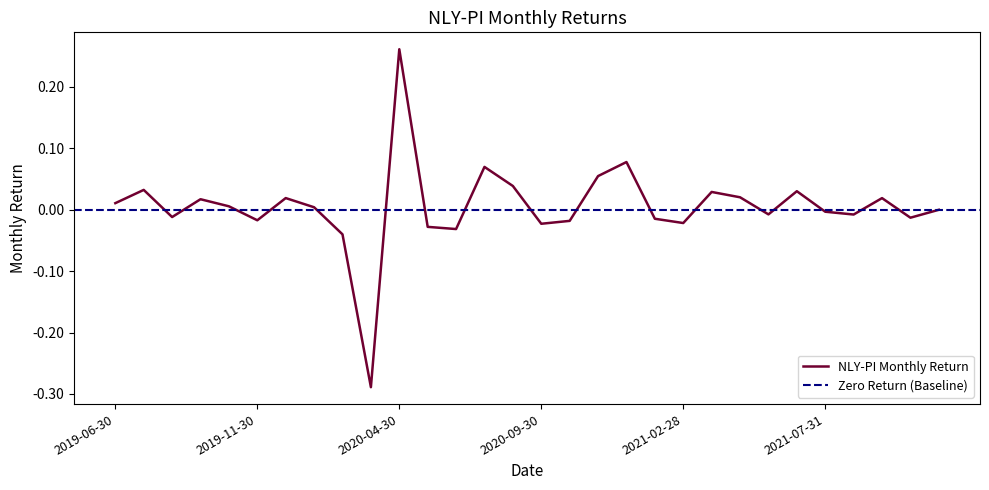

True or false: there are more than 0 points higher than both neighbors.

True